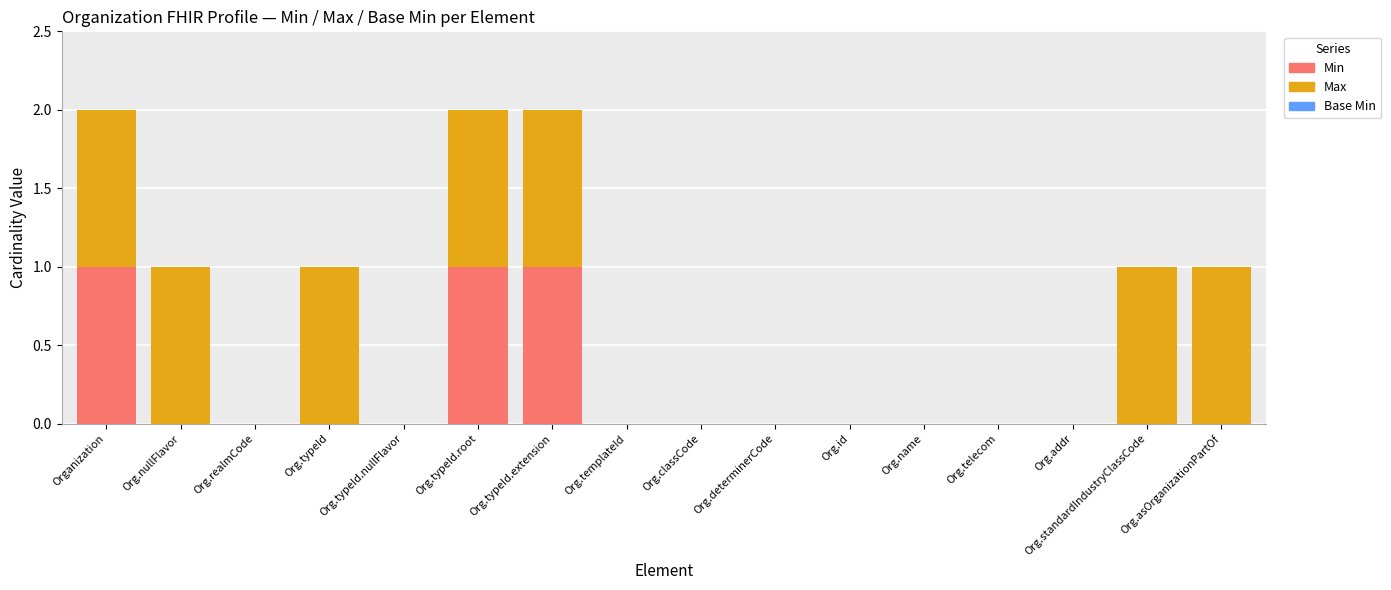

How many distinct data groups are displayed?

2